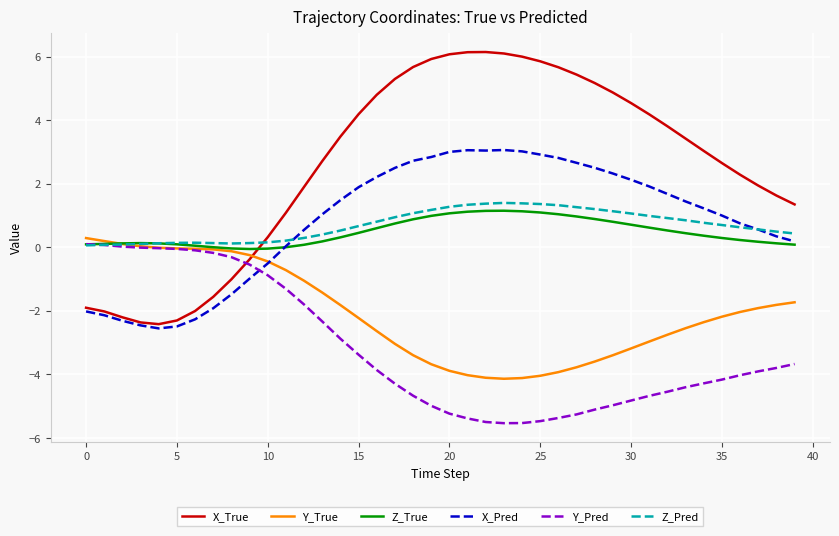

Which series ends up on top after the final intersection of Z_Pred and X_True?

X_True